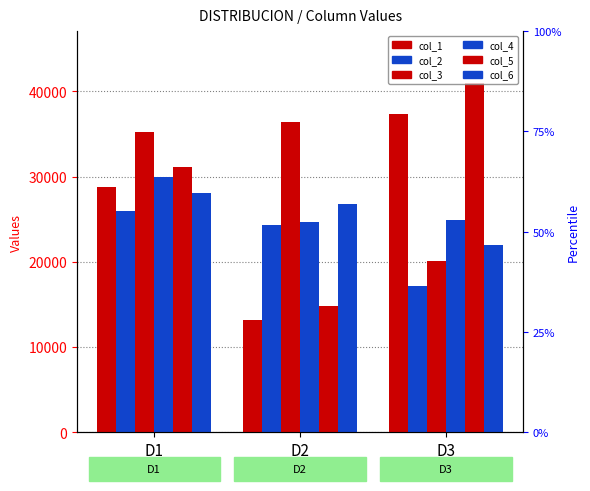

What is the smallest value displayed?

13137.9